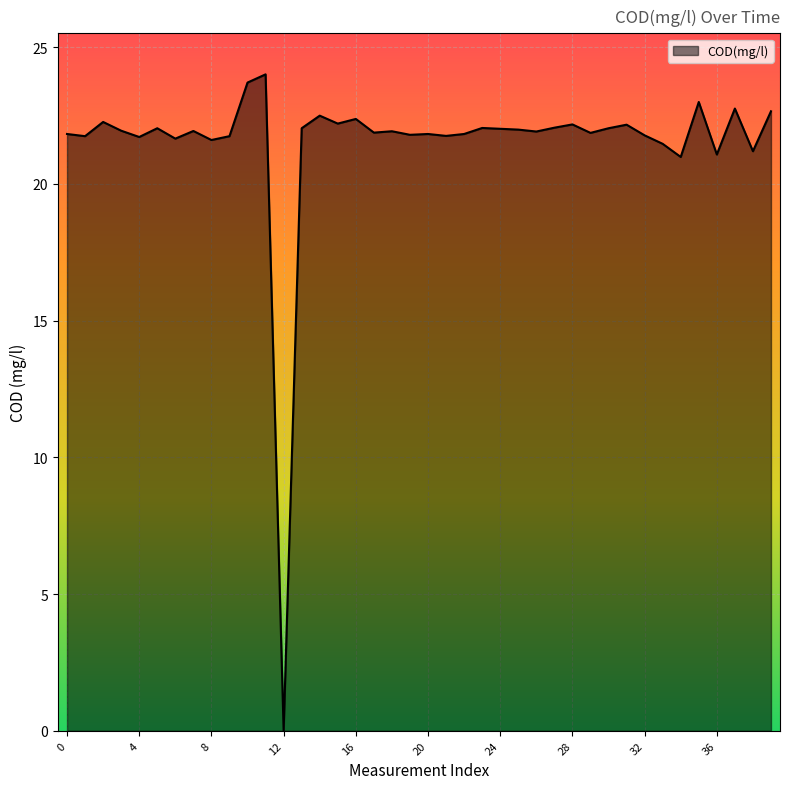

What is the maximum value shown in the chart?

24.0